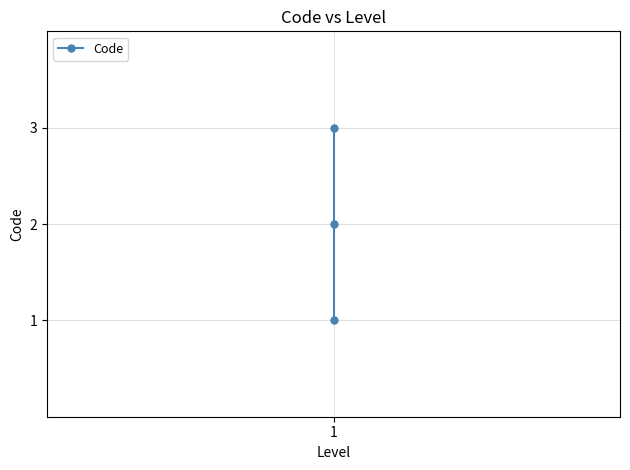

The value at 1 is 1. True or false?

False